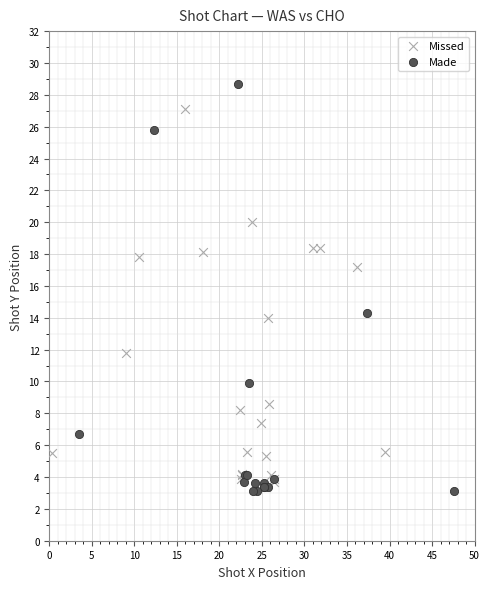

Which series reaches the maximum Y coordinate?

Made